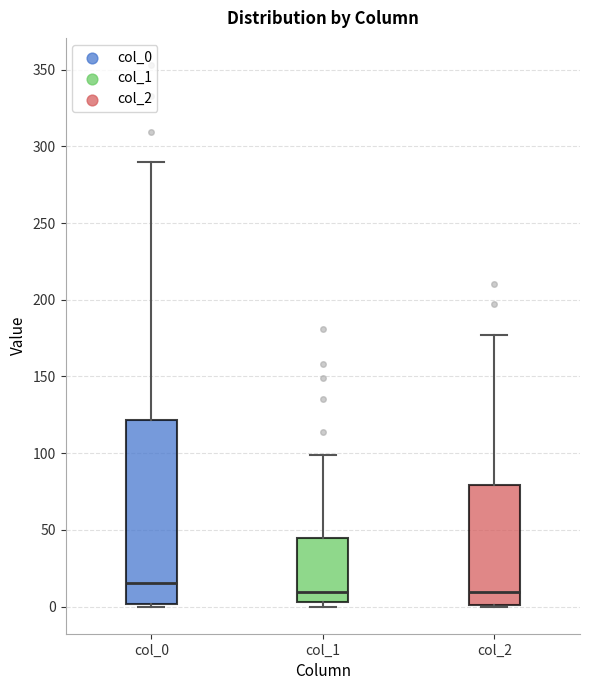

Where is the lower edge of the box for col_0 on the y-axis? The values are not printed on the chart, so give them approximately, as read against the axis.

0